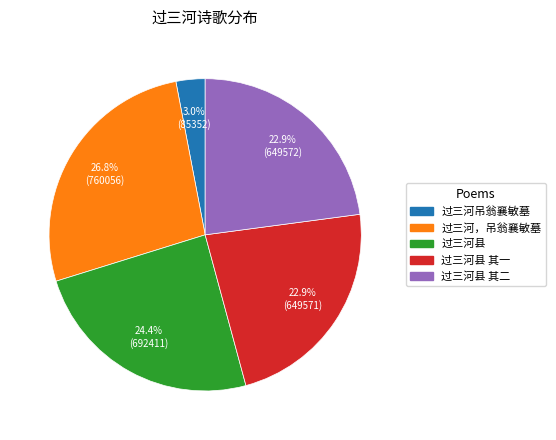

Does any single category account for the majority?

No